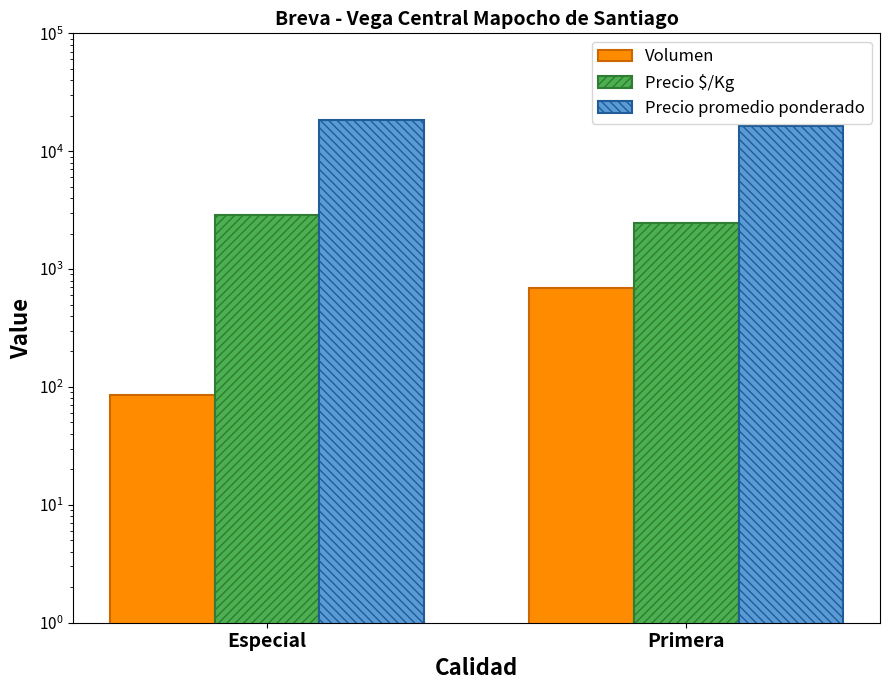

What is the difference between the Precio $/Kg values at Primera and Especial?

407